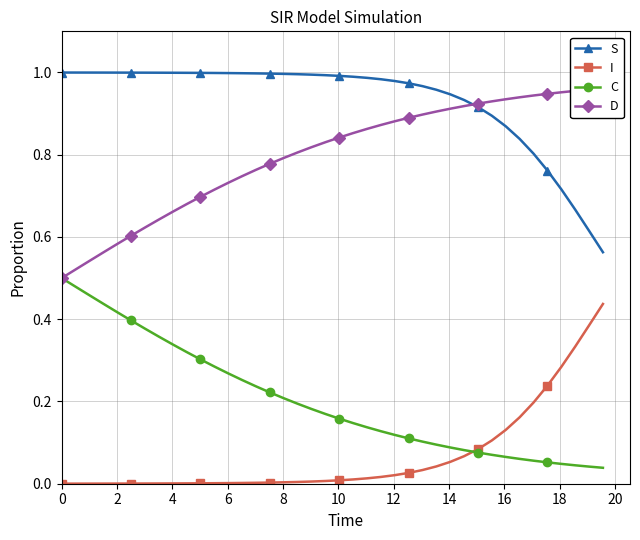

True or false: C and S intersect in this chart.

False